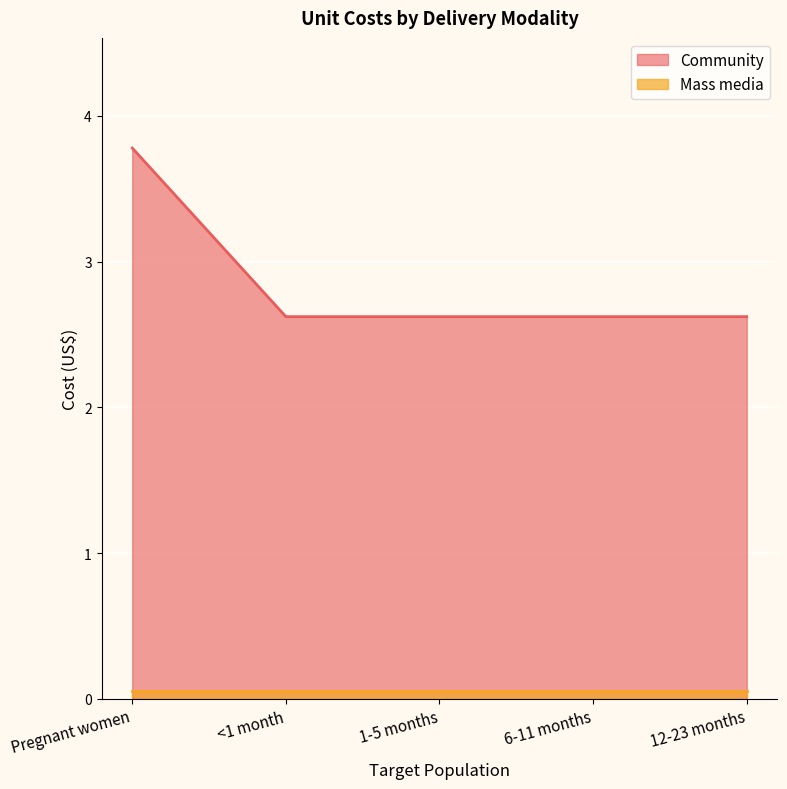

List the labels in order of value, smallest first.

<1 month, 1-5 months, 6-11 months, 12-23 months, Pregnant women